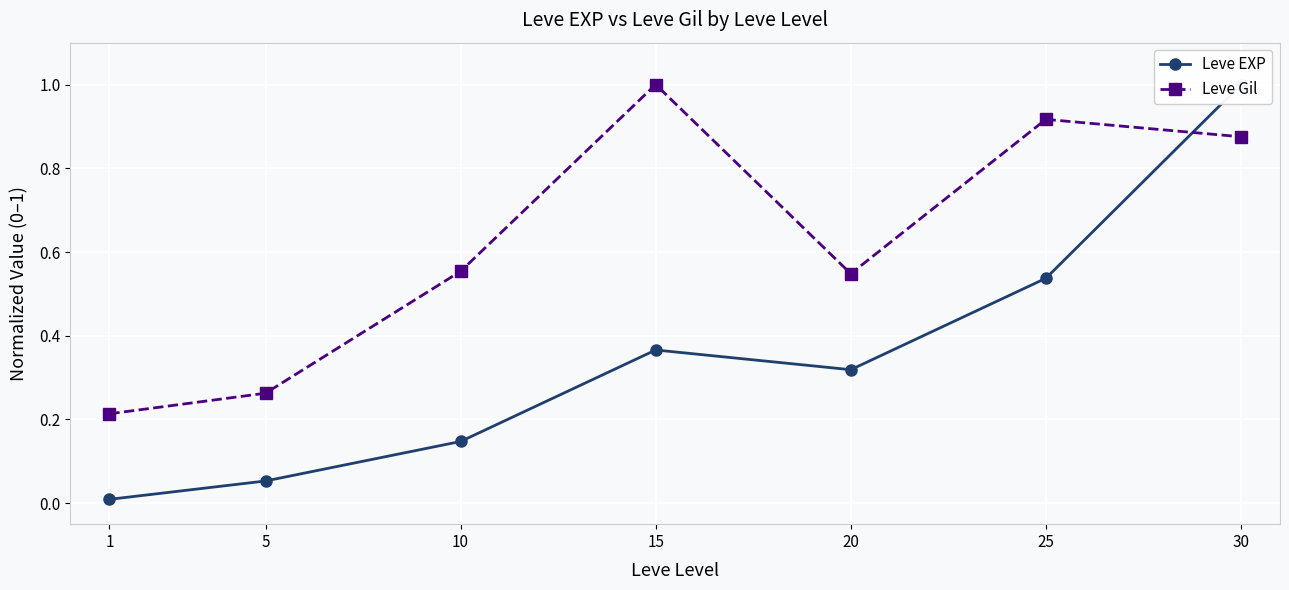

Reading left to right, transcribe all the data shown in this chart.

Leve EXP: 1=0.0	5=0.1	10=0.1	15=0.4	20=0.3	25=0.5	30=1.0
Leve Gil: 1=0.2	5=0.3	10=0.6	15=1.0	20=0.5	25=0.9	30=0.9